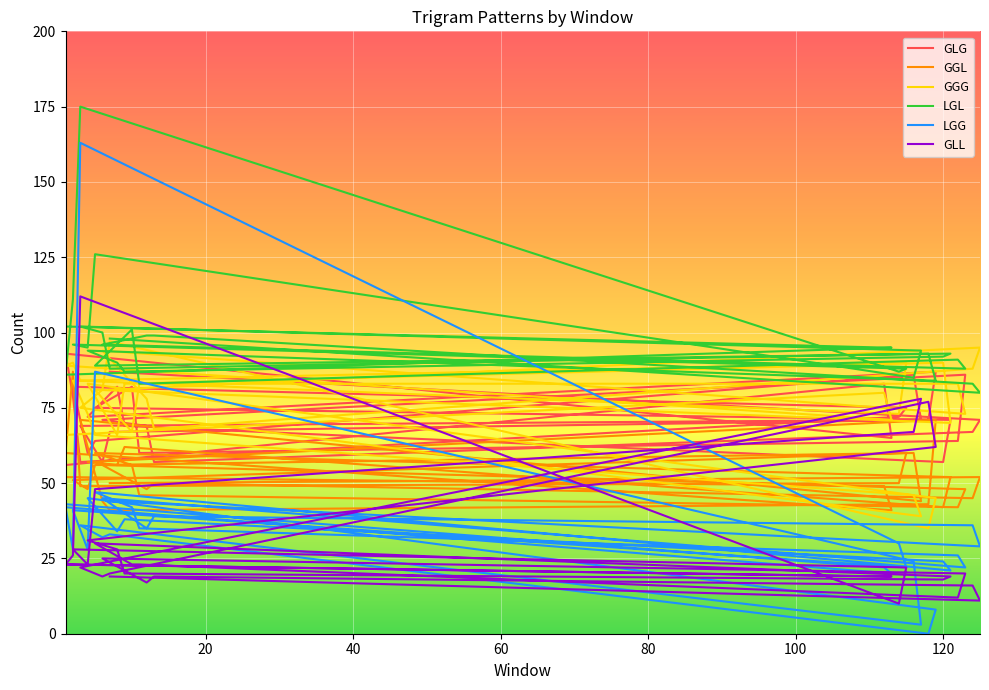

True or false: GGL and LGG intersect in this chart.

True